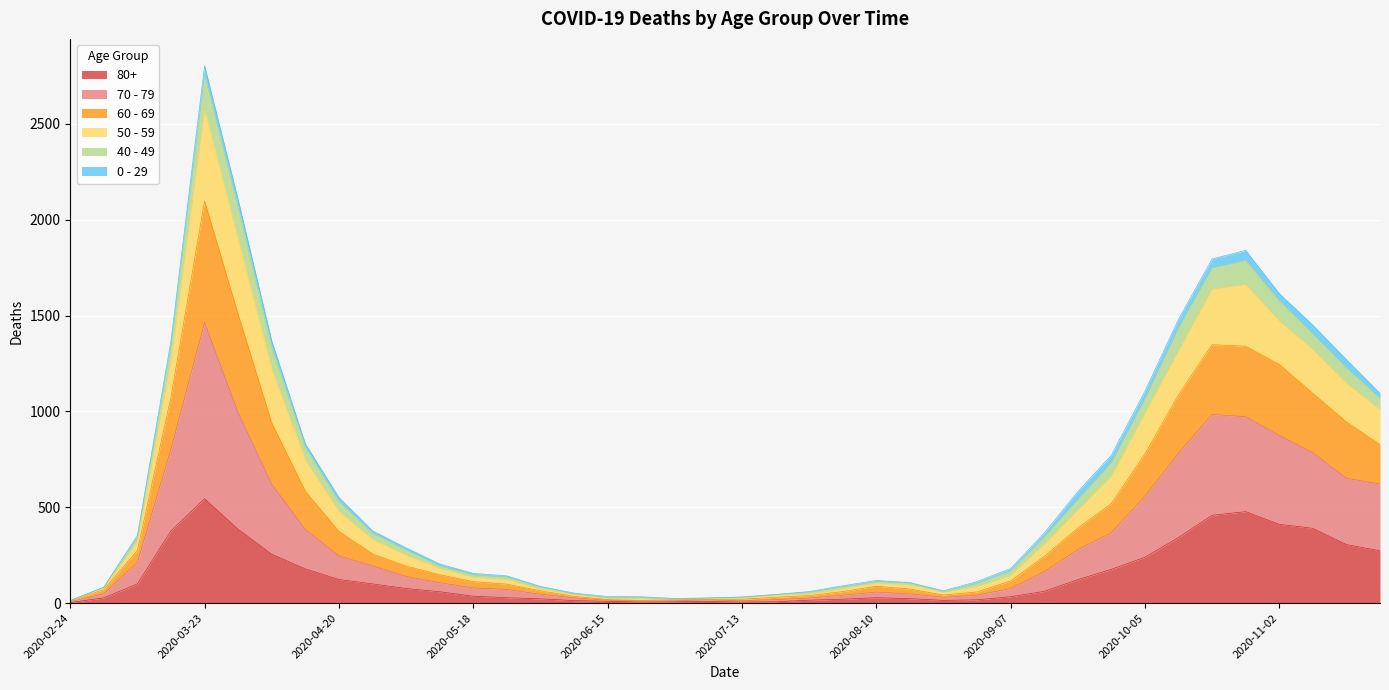

Which category has the lowest value across all series?

2020-02-24